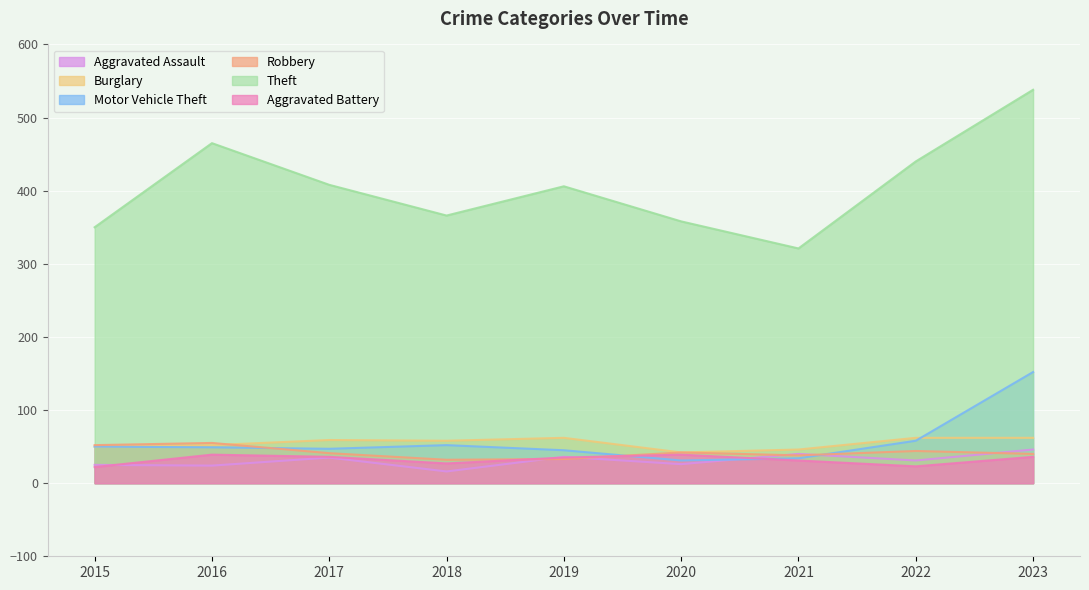

The value of Robbery at 2019 is 33. True or false?

True